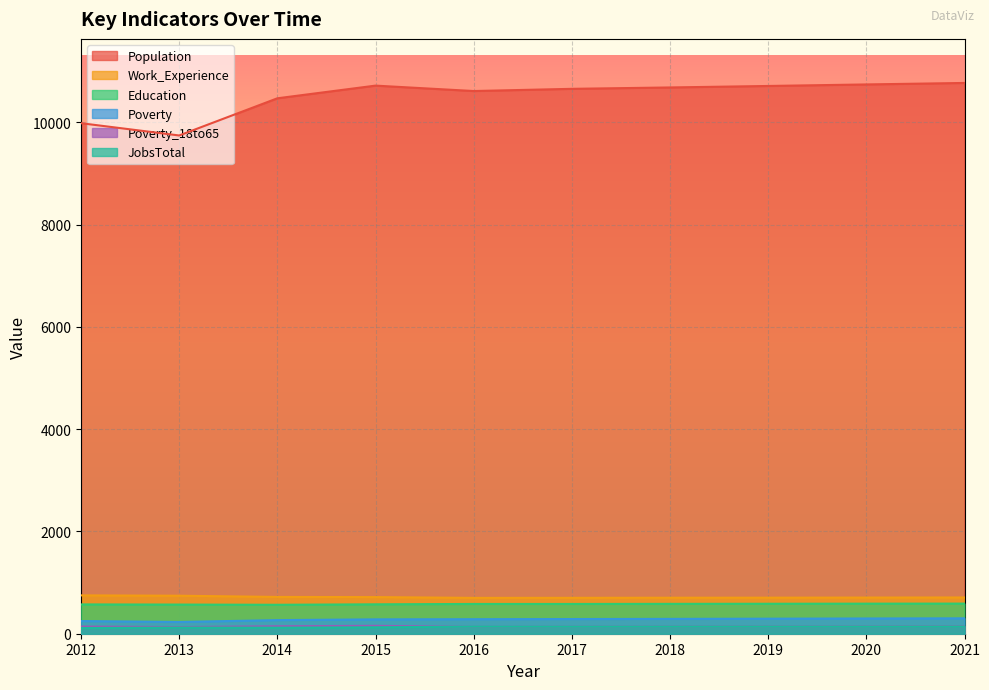

Where is the first local minimum for Poverty?

2013